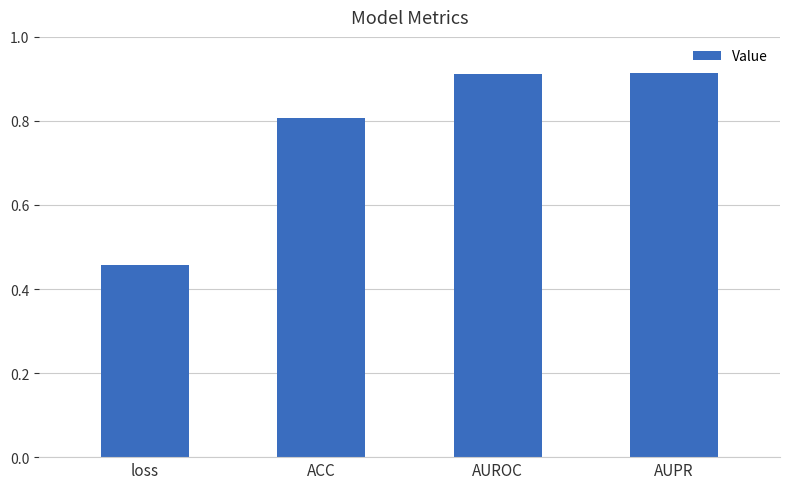

What is the change in value from ACC to AUROC?

+0.1